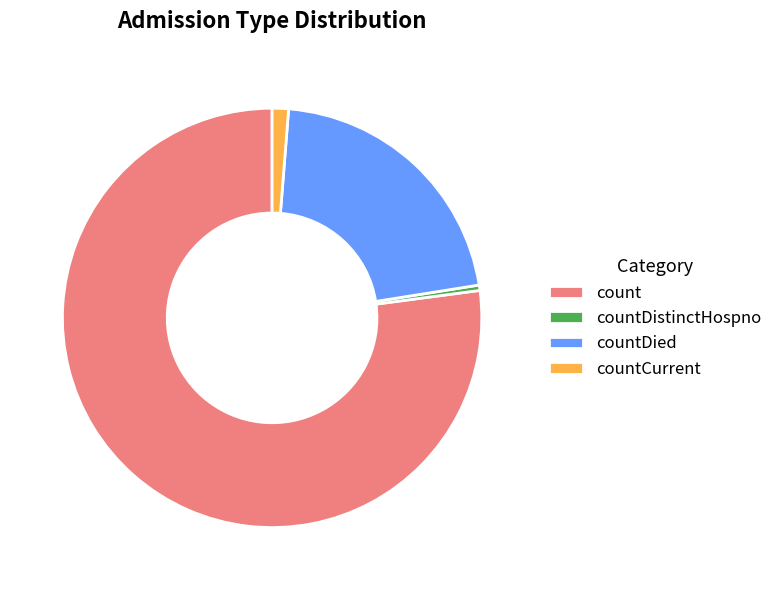

How many segments does this pie chart have?

4